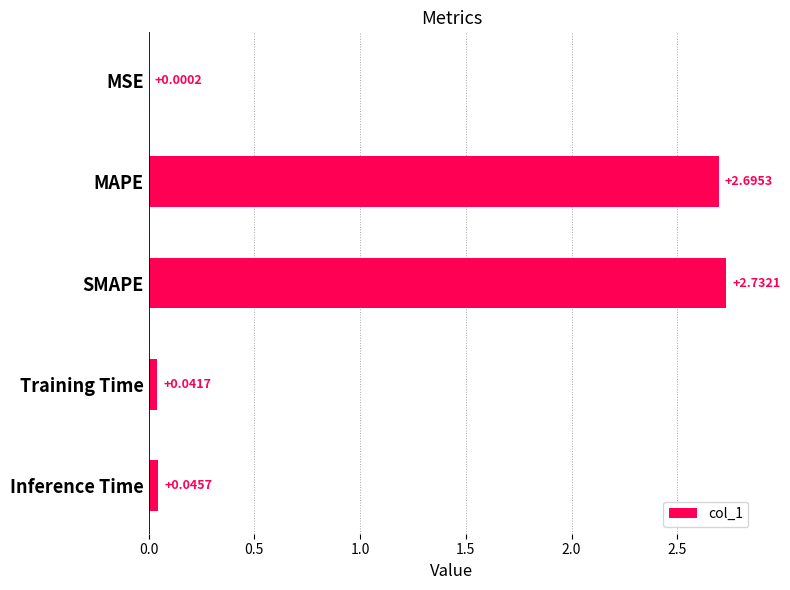

What is the sum of the values at Training Time and SMAPE?

2.8